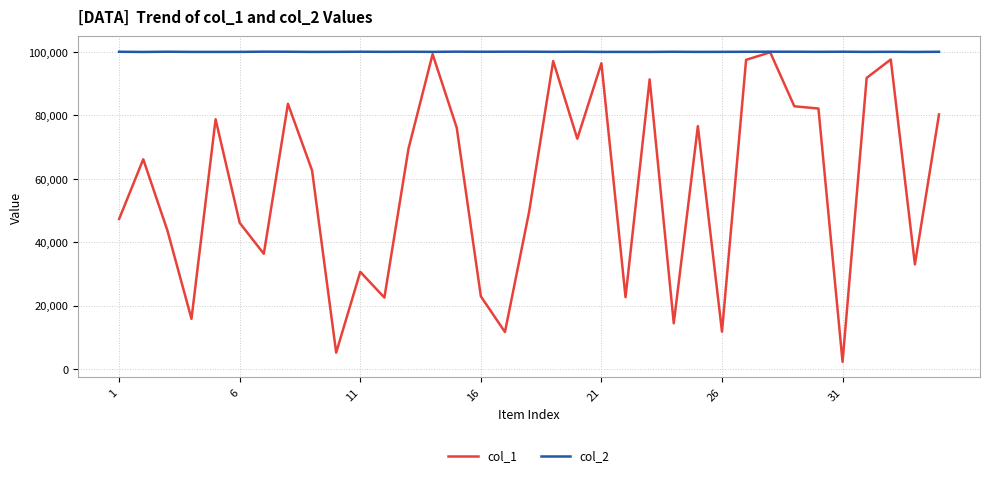

Which series has the largest total across all categories?

col_2